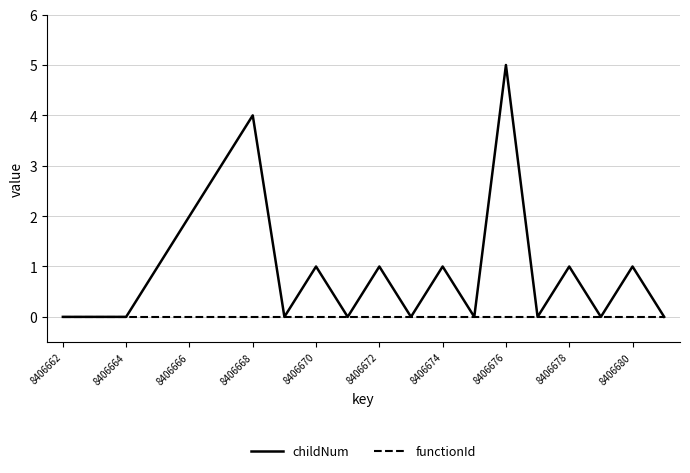

What is the greatest value displayed?

5